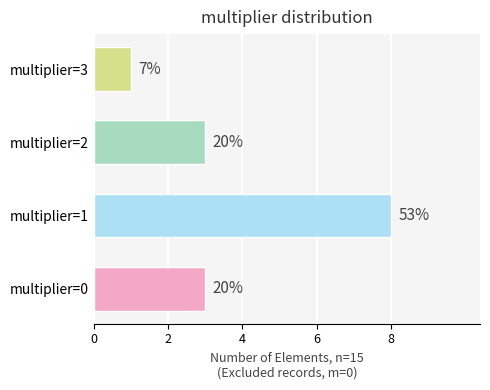

What is the sum of all values?

15